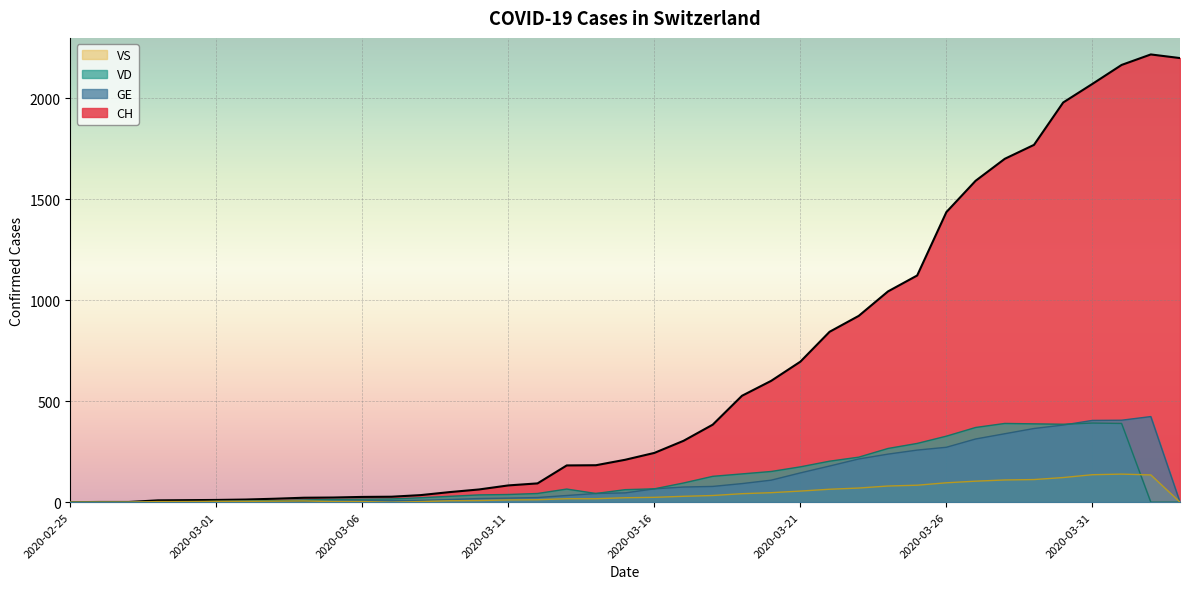

Which series has the largest total across all categories?

CH